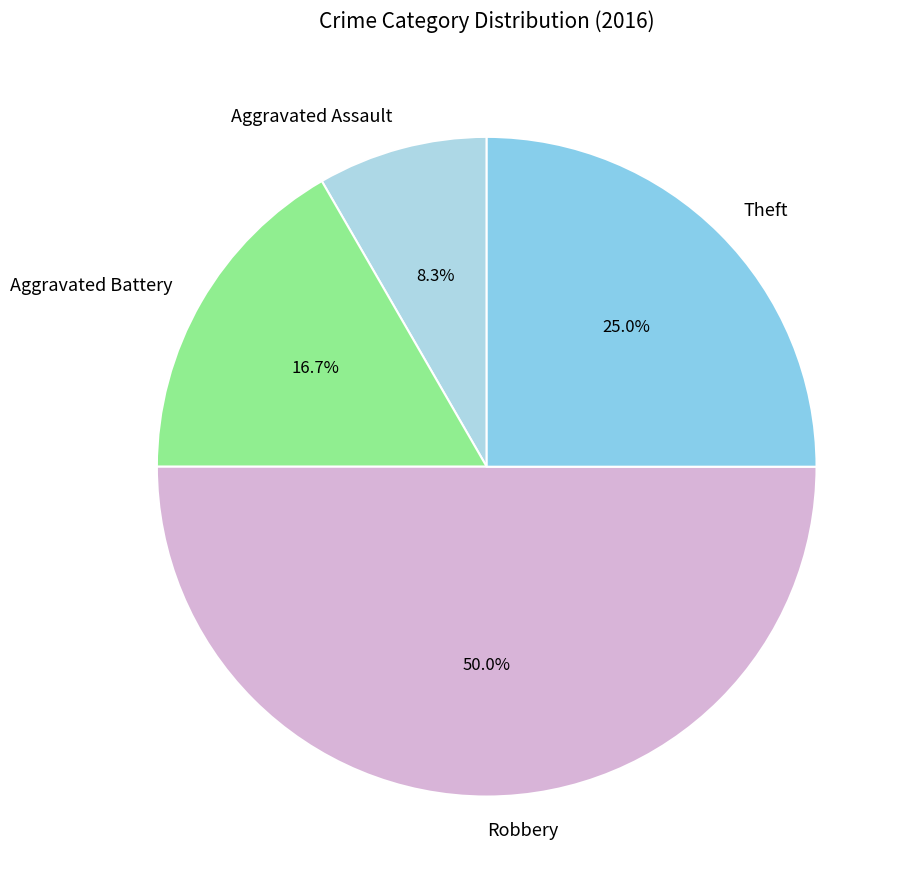

Does Aggravated Assault represent more than half of the total?

No